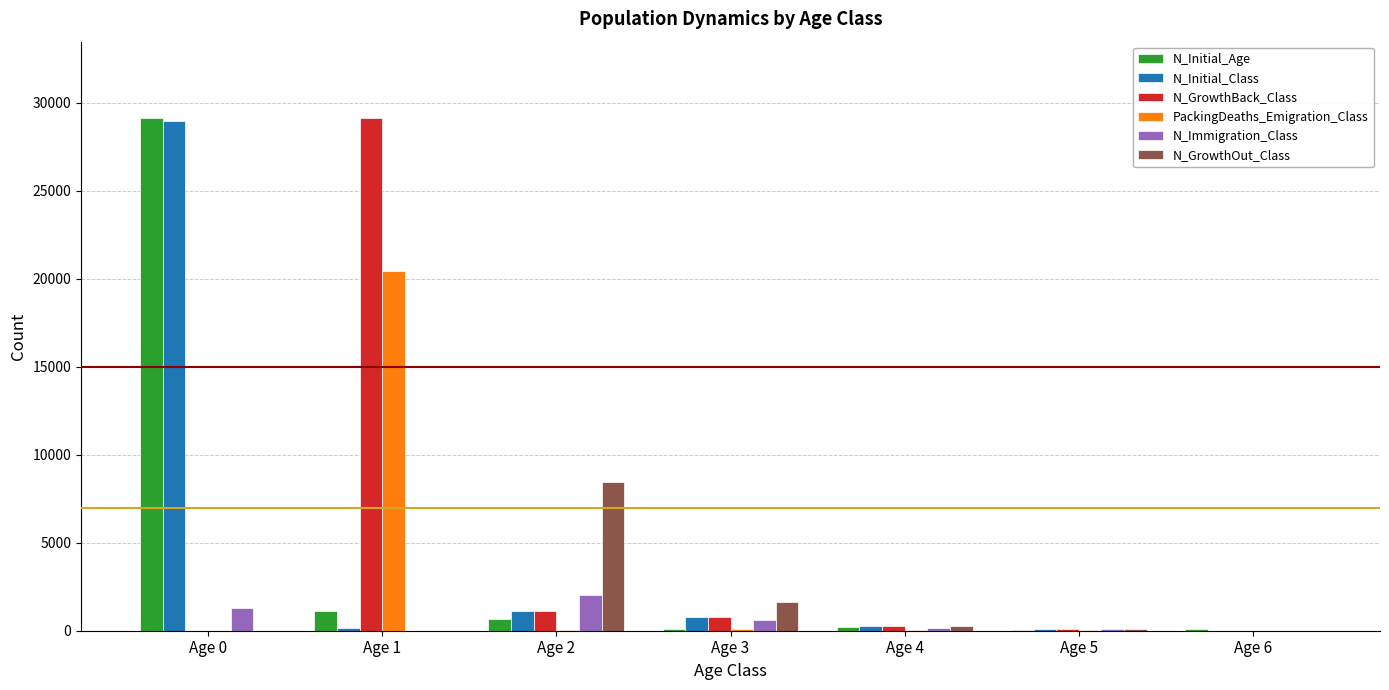

Is it true that N_Initial_Age equals 53 at Age 5?

True